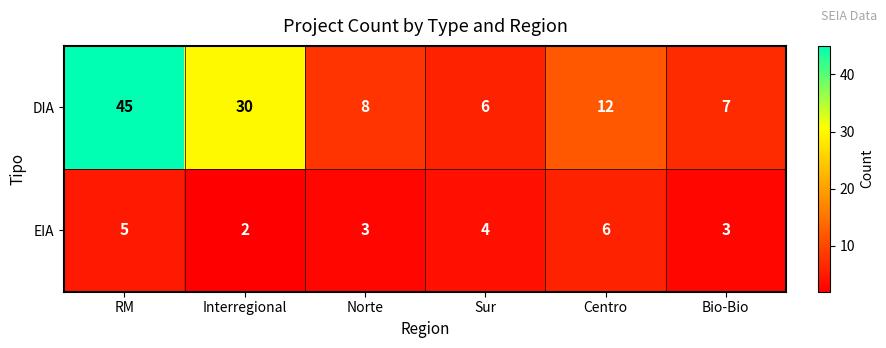

The value of EIA at Bio-Bio is 3. True or false?

True